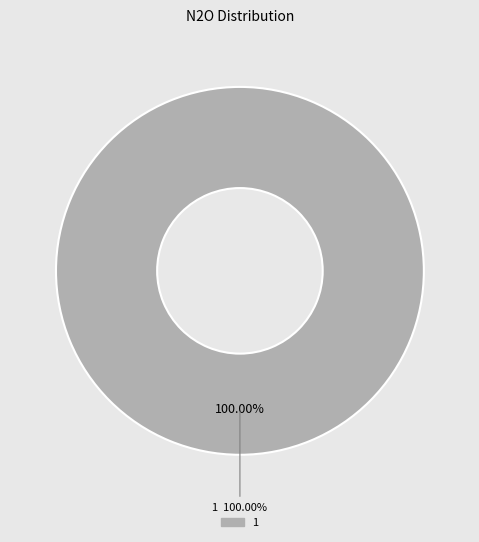

What percentage do 0 and 1 together represent?

100.0%